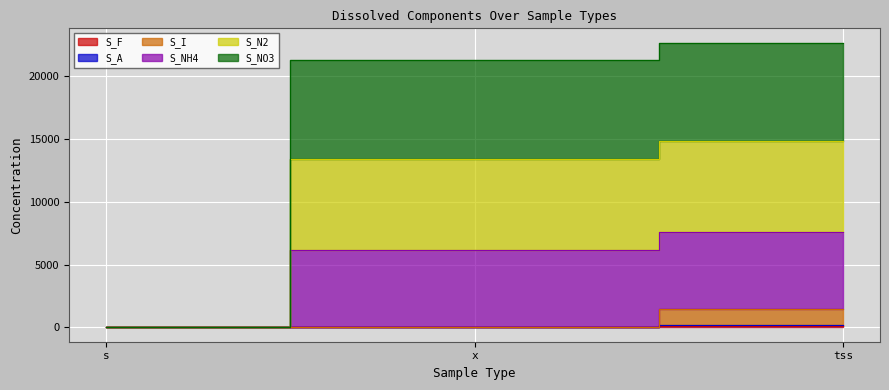

What is the smallest value displayed?

0.3